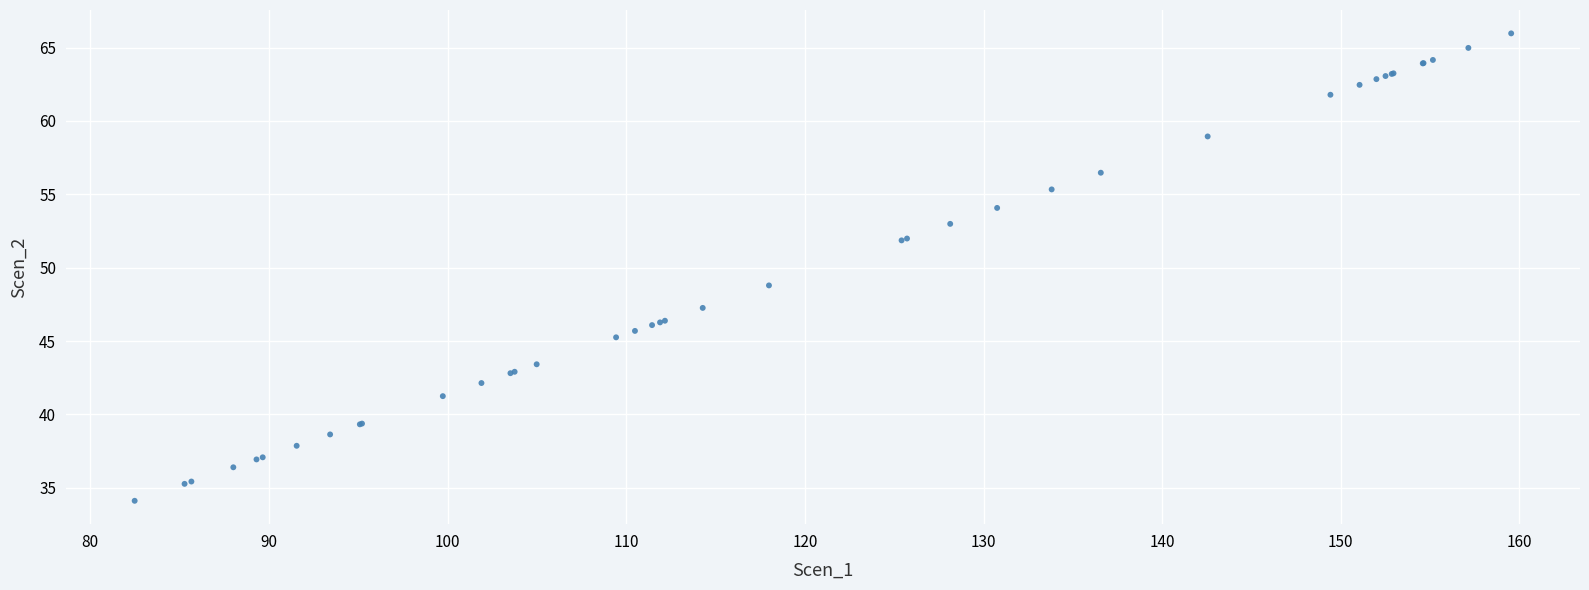

What Y value in the scatter plot is closest to 50?

48.8